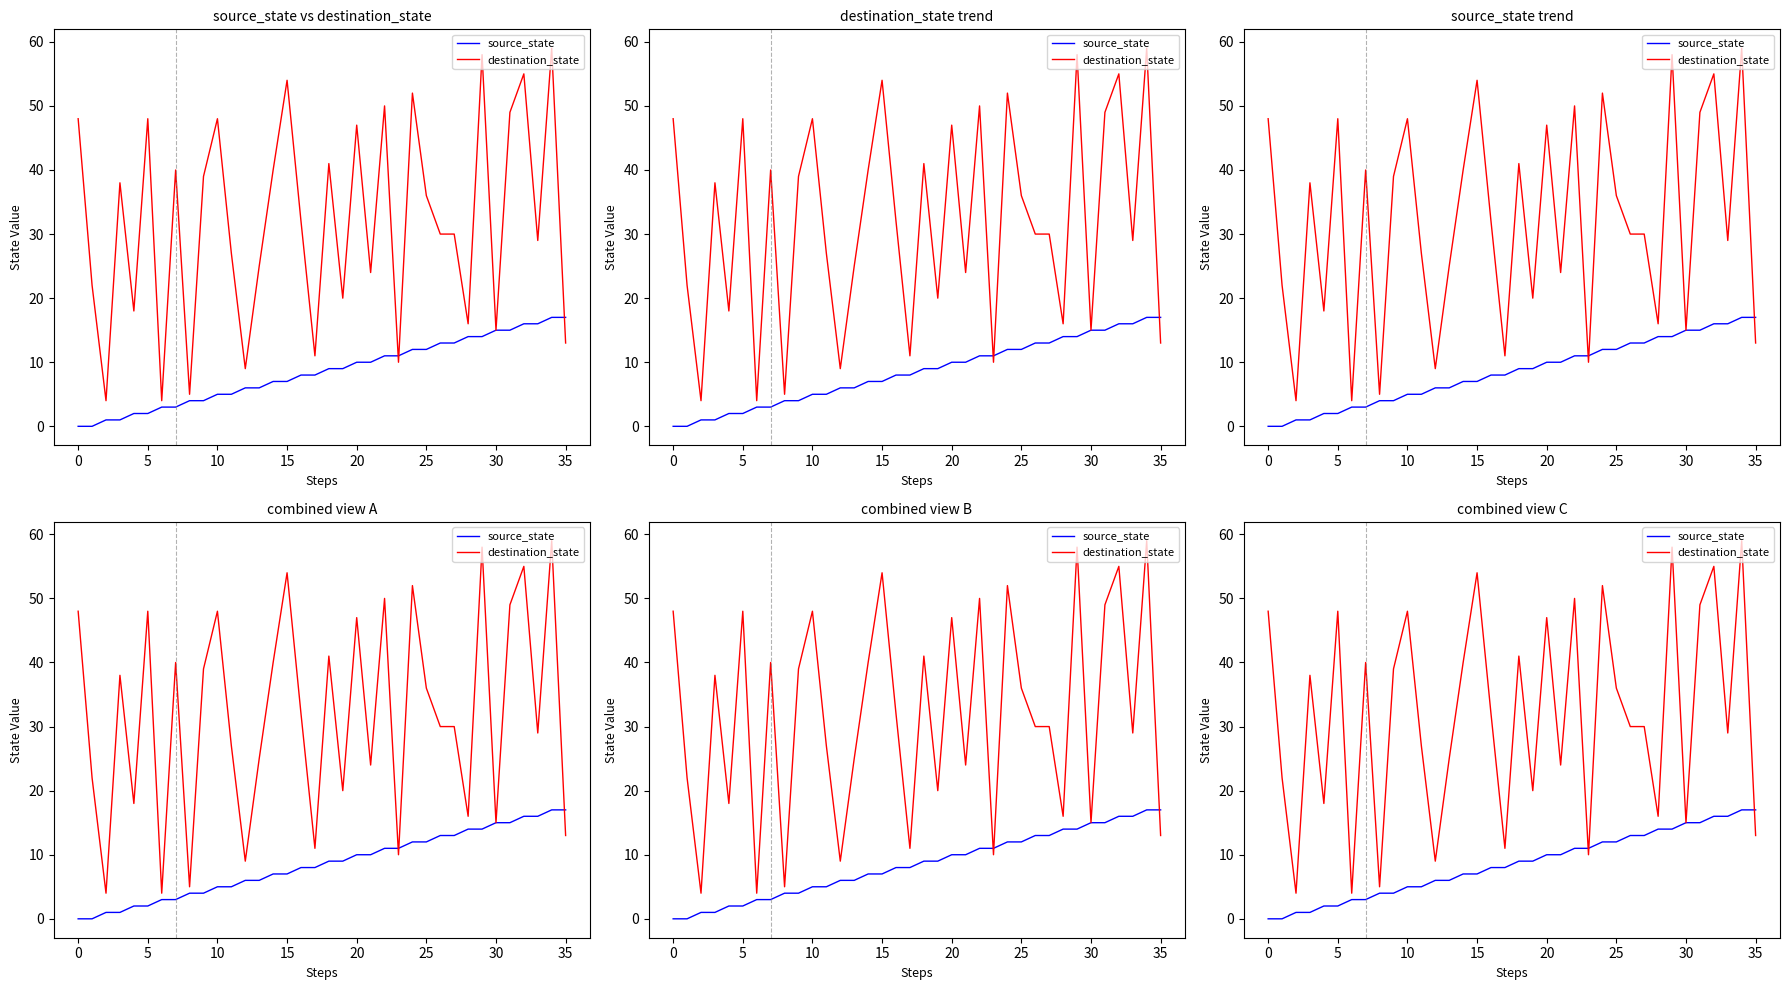

Reading left to right, list all the values displayed in this chart.

source_state: 0	0	1	1	2	2	3	3	4	4	5	5	6	6	7	7	8	8	9	9	10	10	11	11	12	12	13	13	14	14	15	15	16	16	17	17
destination_state: 48	22	4	38	18	48	4	40	5	39	48	27	9	25	40	54	32	11	41	20	47	24	50	10	52	36	30	30	16	58	15	49	55	29	59	13